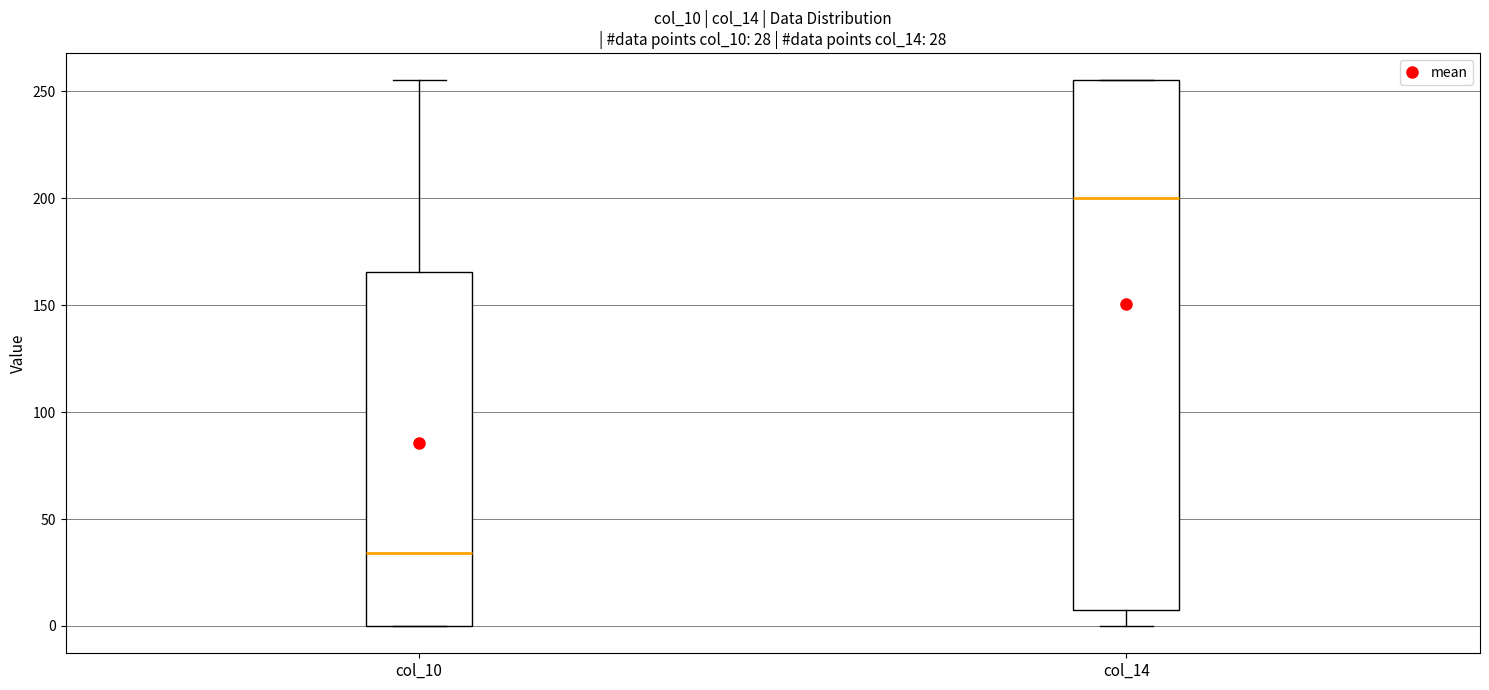

Comparing the boxes themselves (not the whiskers), which one is the tallest?

col_14